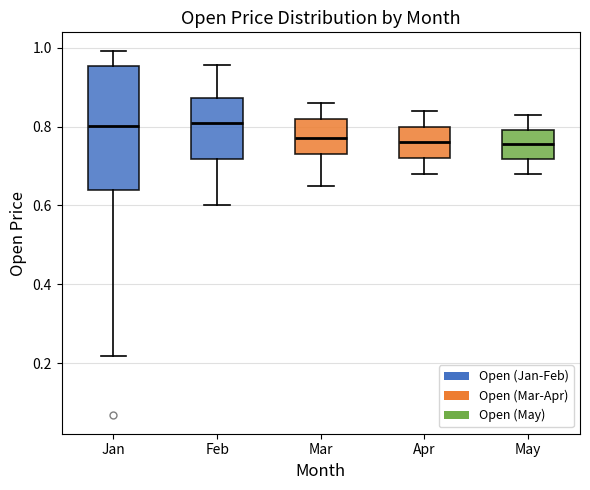

Reading left to right, read every box against the y-axis: the position of its median line, the range the box covers, and the ends of its whiskers. The values are not printed on the chart, so give them approximately, as read against the axis.

Jan: median 0.80, box 0.64 to 0.96, whiskers 0.22 to 1.00
Feb: median 0.82, box 0.72 to 0.88, whiskers 0.60 to 0.96
Mar: median 0.78, box 0.74 to 0.82, whiskers 0.66 to 0.86
Apr: median 0.76, box 0.72 to 0.80, whiskers 0.68 to 0.84
May: median 0.76, box 0.72 to 0.80, whiskers 0.68 to 0.84